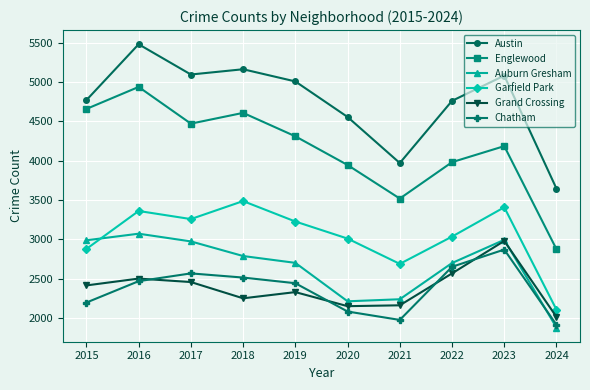

What is the maximum value for Chatham?

2869